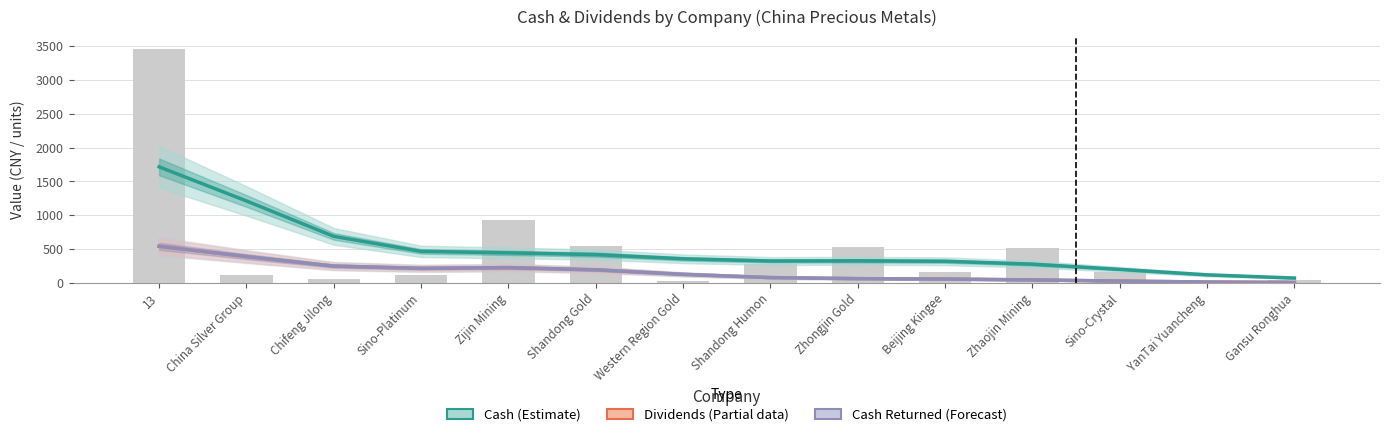

What is the minimum value for Cash (Estimate)?

70.7